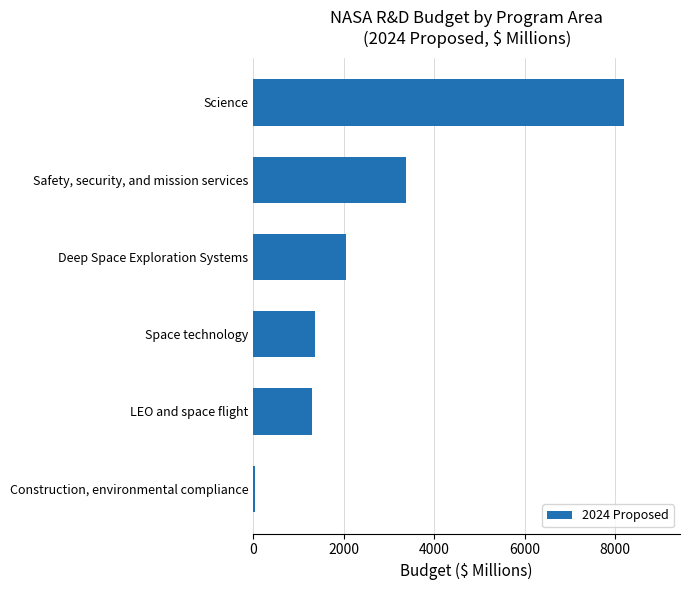

Rank the categories by value from lowest to highest.

Construction, environmental compliance, LEO and space flight, Space technology, Deep Space Exploration Systems, Safety, security, and mission services, Science